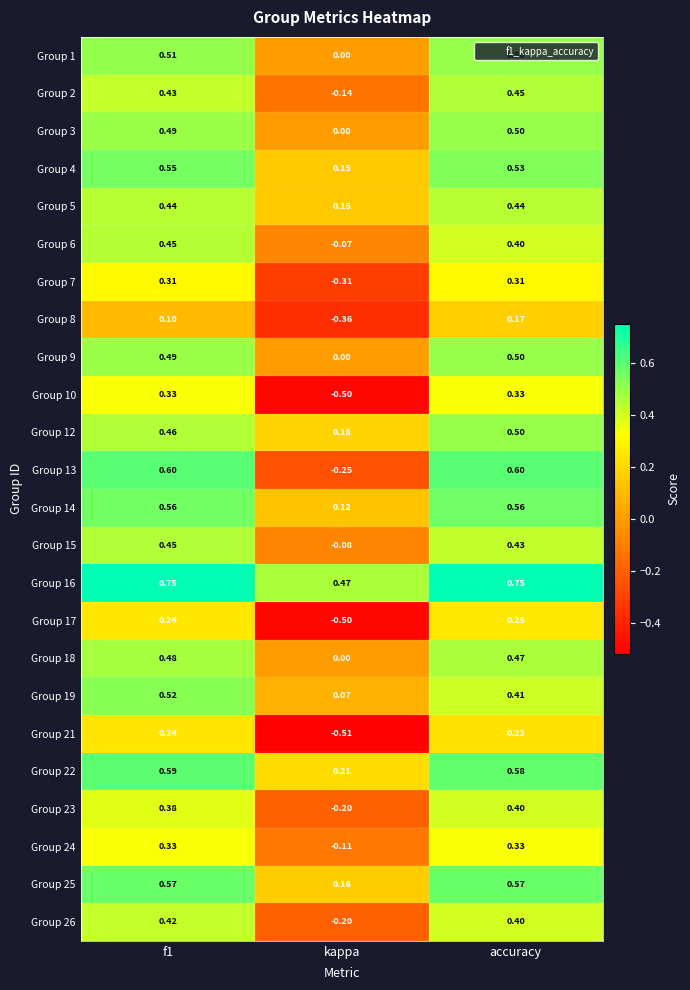

Is the value of Group 21 at accuracy greater than the value of Group 9 at f1?

No